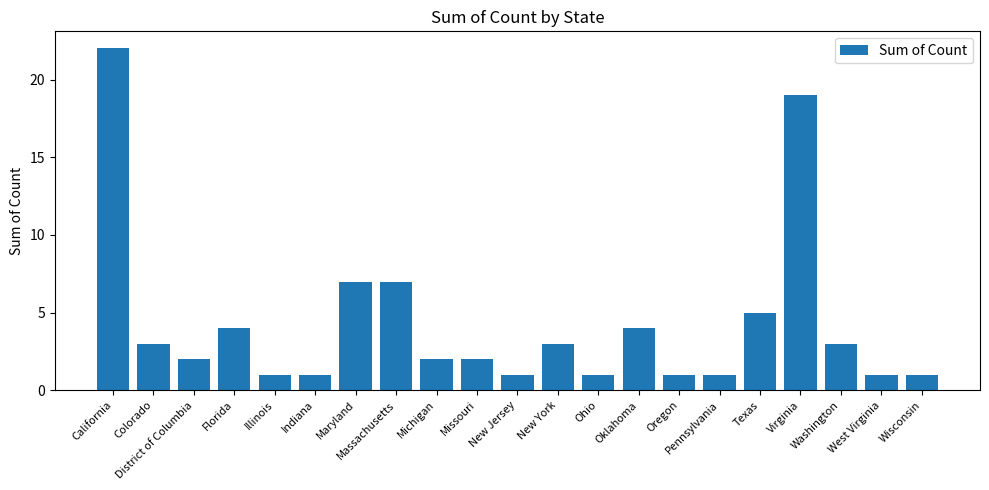

What is the value of the 20th bar from the left?

1